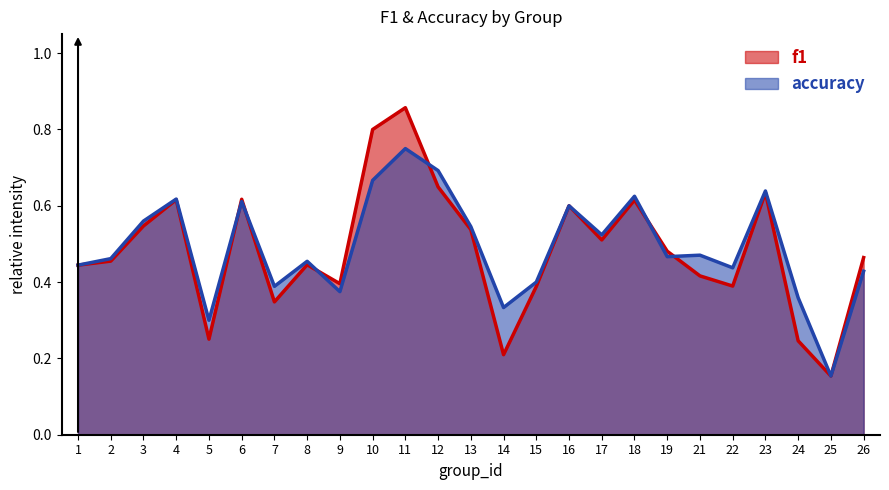

Is it true that f1 equals 0.9 at 17?

False